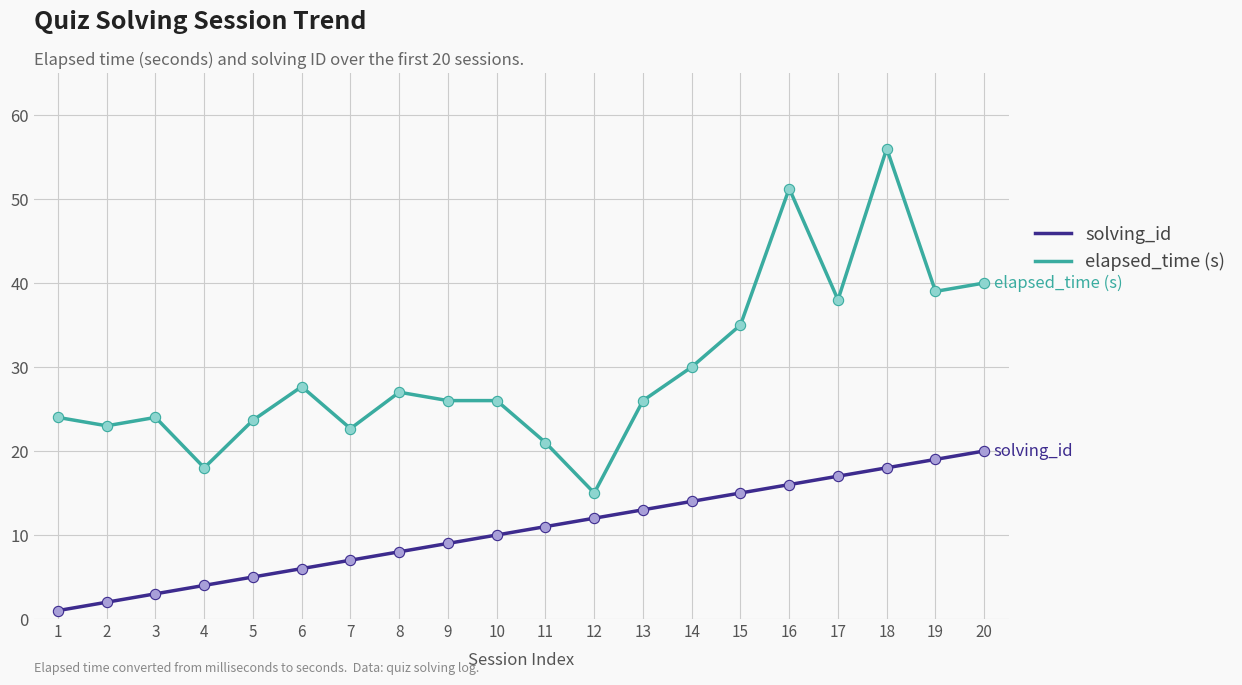

At which category is the sum across all series the highest?

18